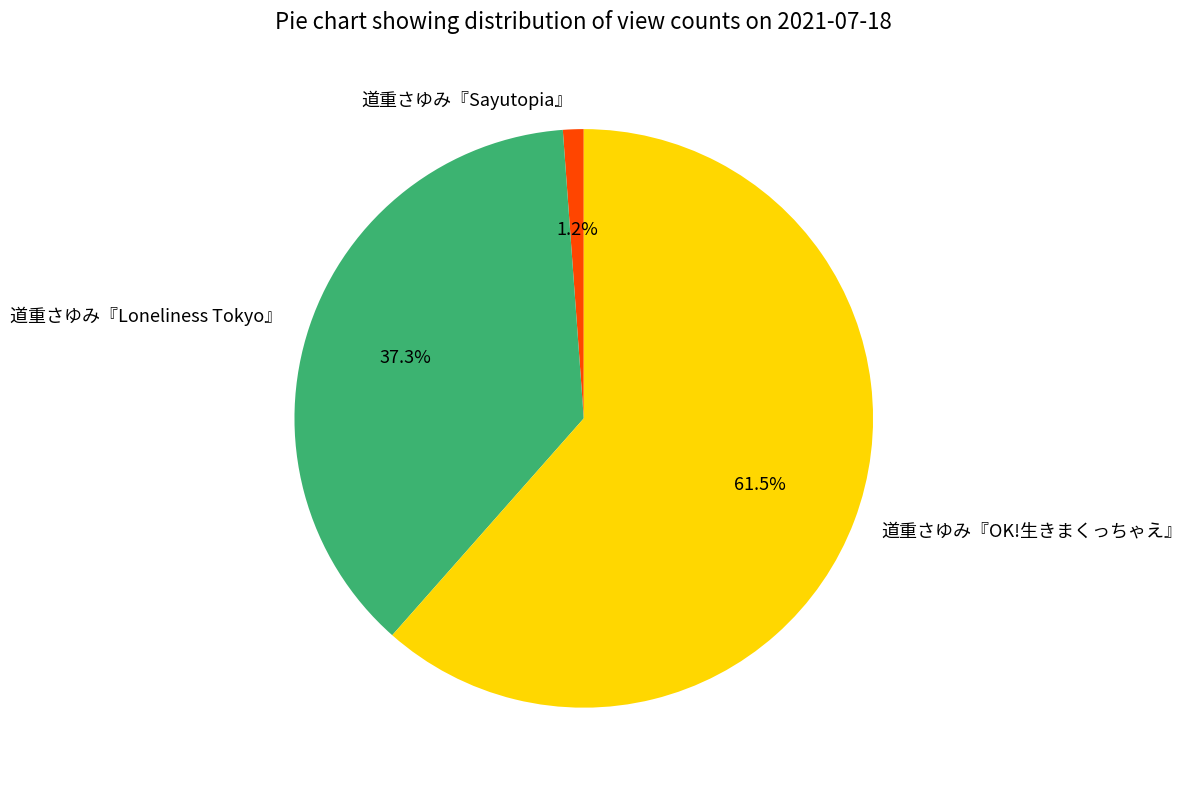

How much of the chart is everything except 道重さゆみ『Sayutopia』?

98.8%